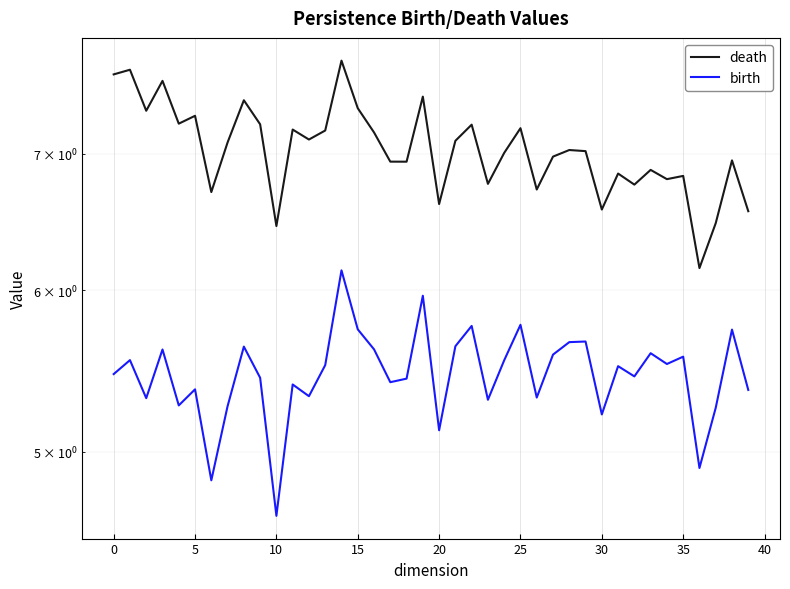

The value of death at 30 is 6.6. True or false?

True